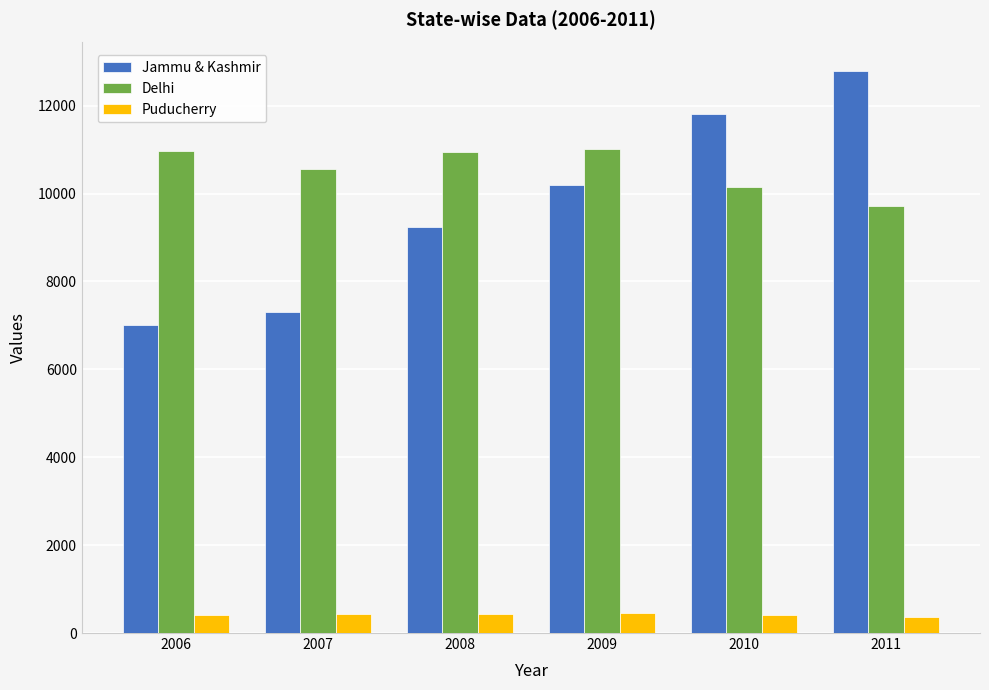

How many bars are there in each group?

3